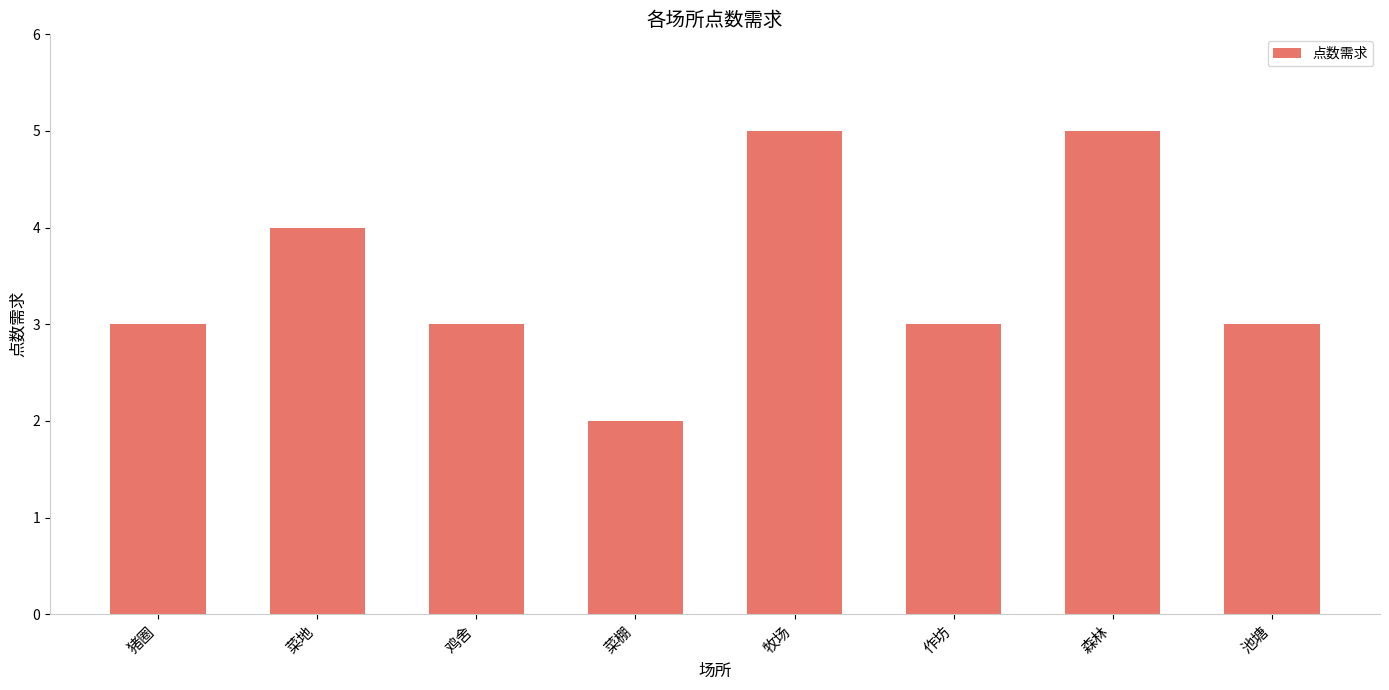

How many bars are there in total?

8